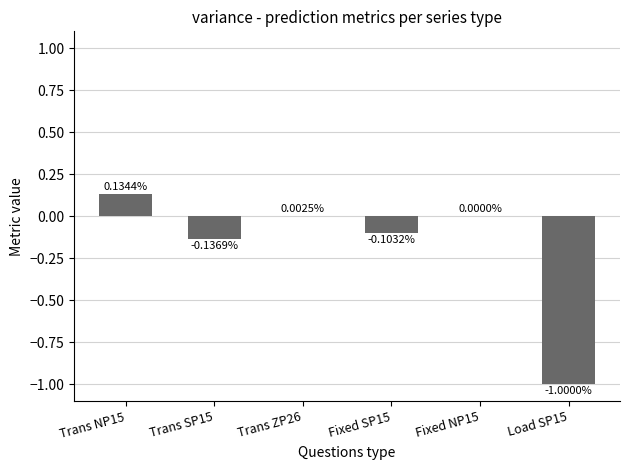

Count the number of data series in this chart.

1